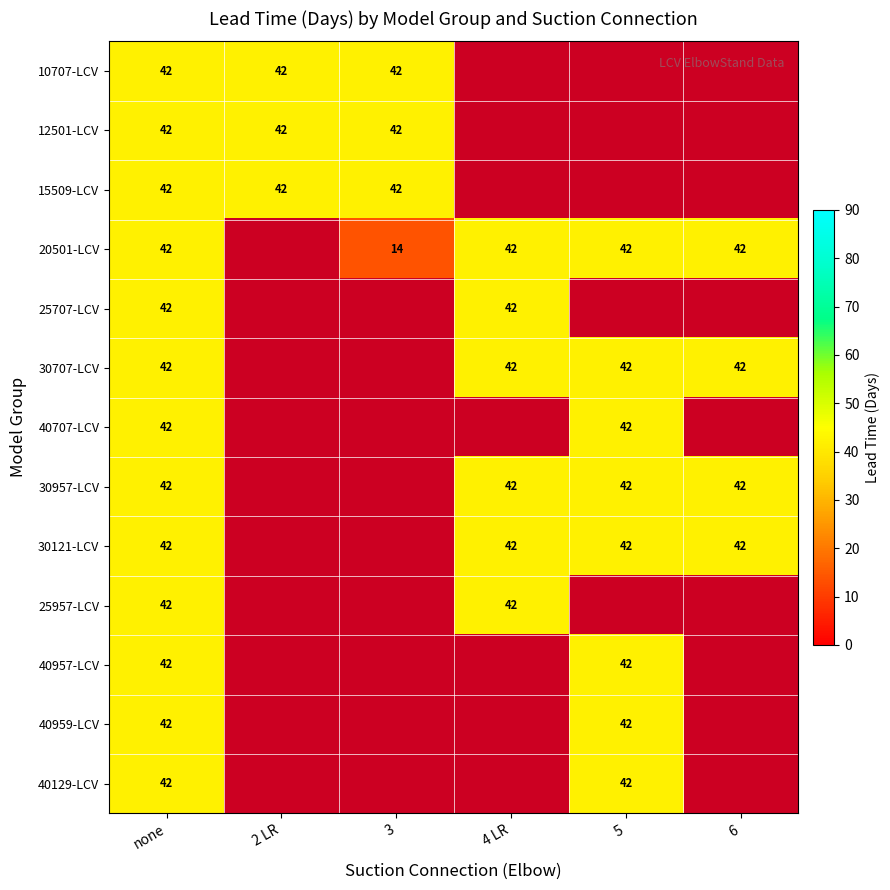

The value of 30121-LCV at 4 LR is 13. True or false?

False